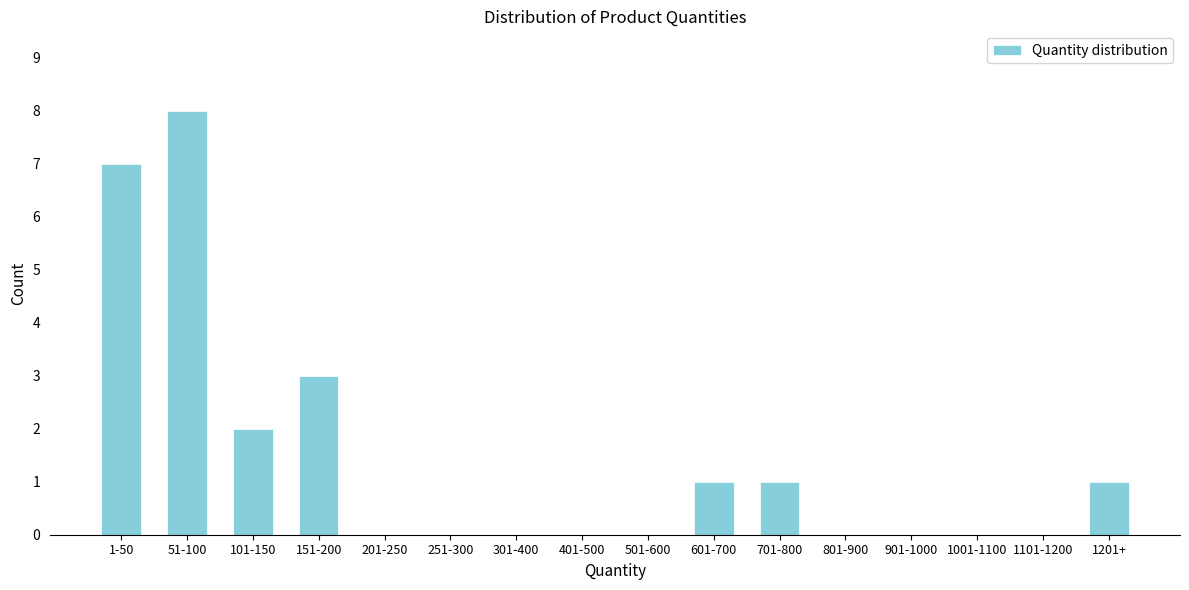

Reading right to left, list all the values displayed in this chart.

1201+=1	1101-1200=0	1001-1100=0	901-1000=0	801-900=0	701-800=1	601-700=1	501-600=0	401-500=0	301-400=0	251-300=0	201-250=0	151-200=3	101-150=2	51-100=8	1-50=7